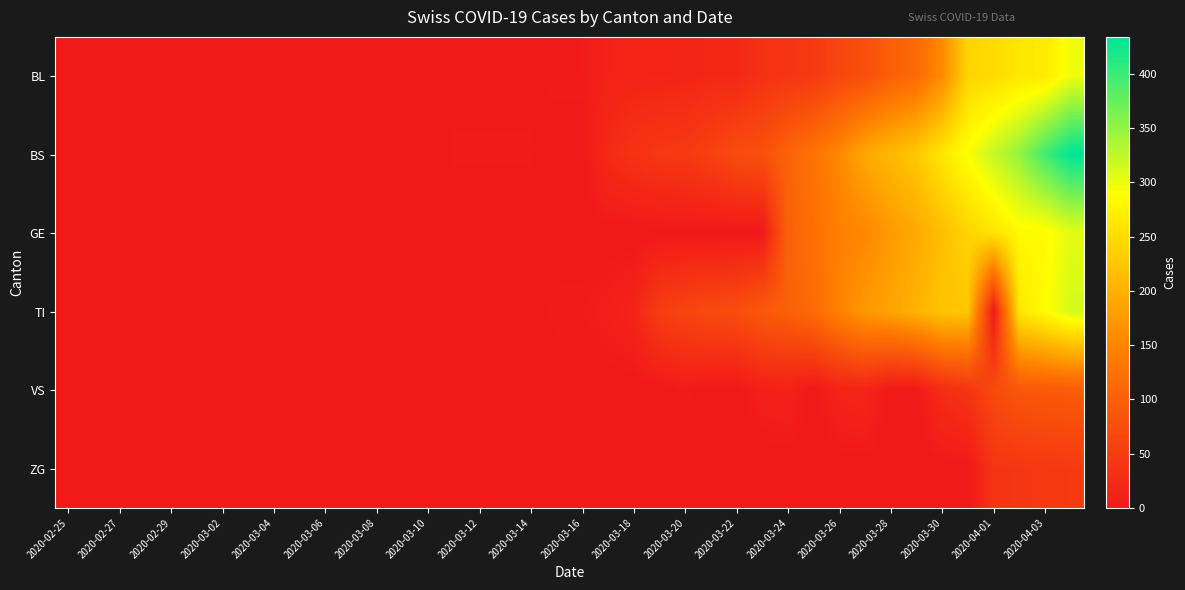

Rank the series by their maximum value, from highest to lowest.

BS, TI, GE, BL, VS, ZG